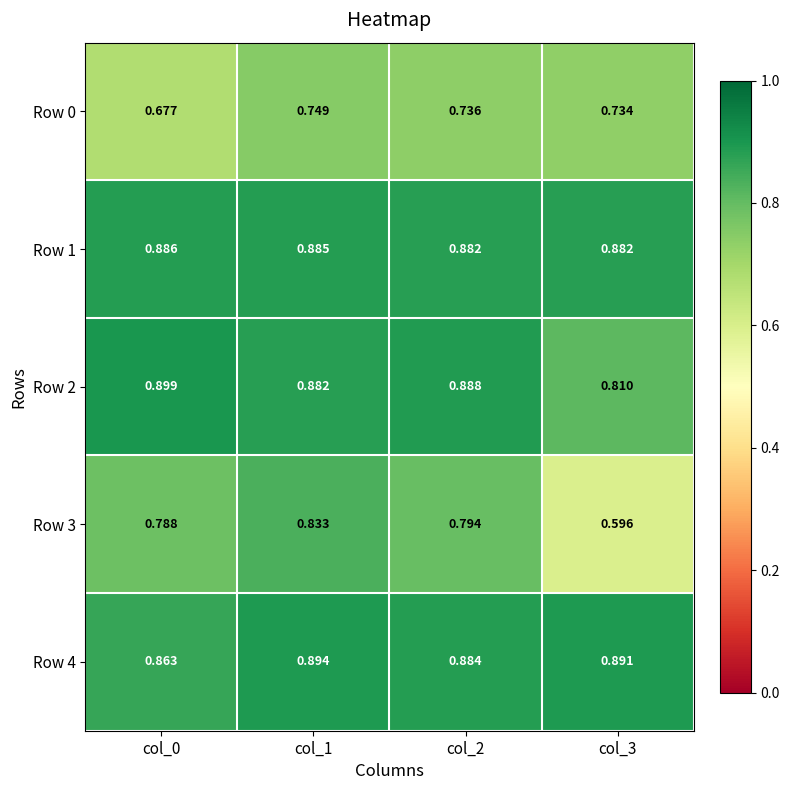

What is the difference between the highest and lowest values at col_1?

0.1